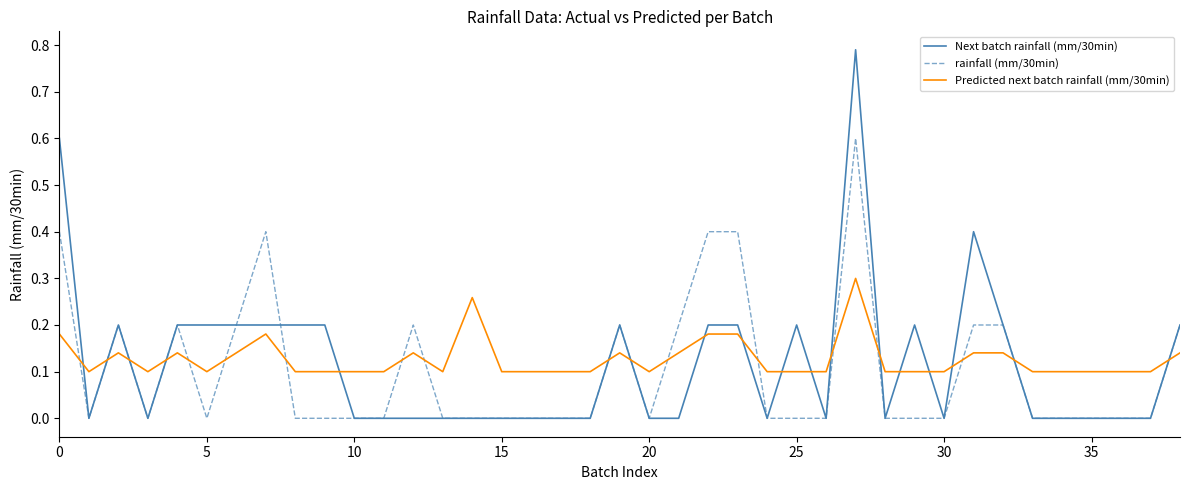

How many times do rainfall (mm/30min) and Predicted next batch rainfall (mm/30min) cross each other?

18